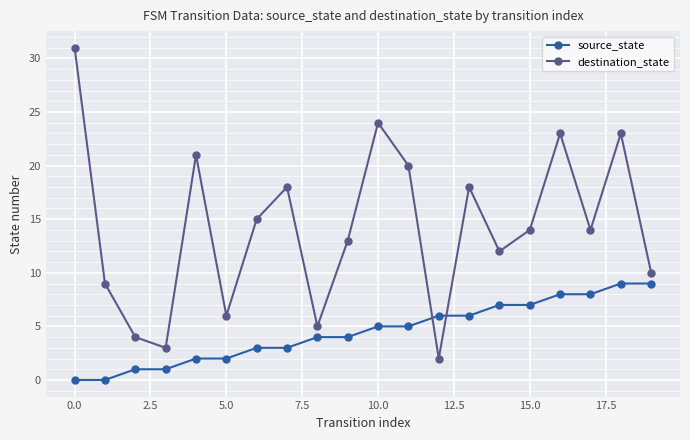

In destination_state, how many points are lower than both neighbors (excluding endpoints)?

6